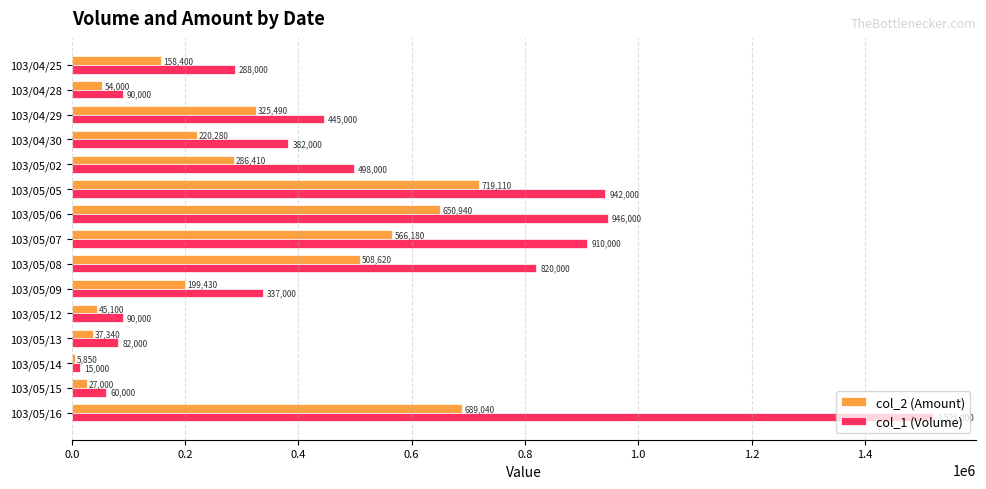

True or false: col_1 (Volume) has a value of 574183 at 103/05/06.

False